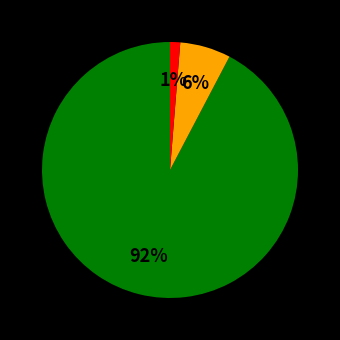

Is there any slice that represents more than half of the pie?

Yes